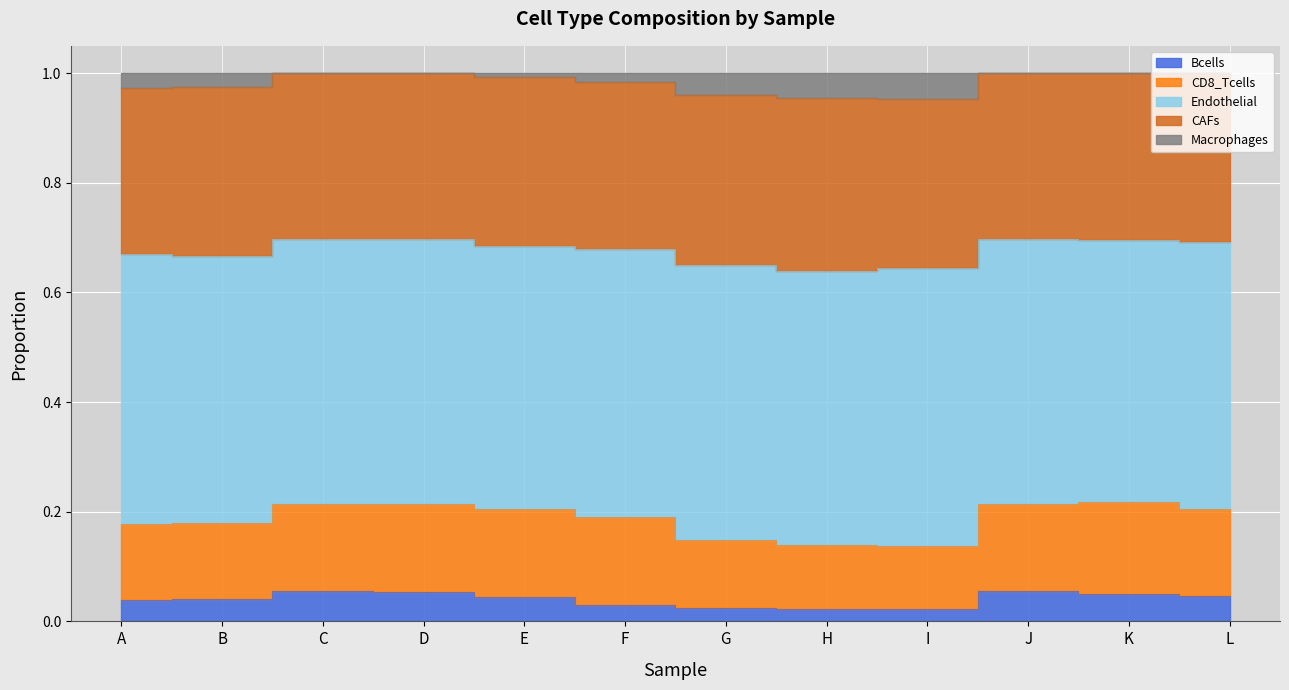

The value of Macrophages at L is 0.0. True or false?

True